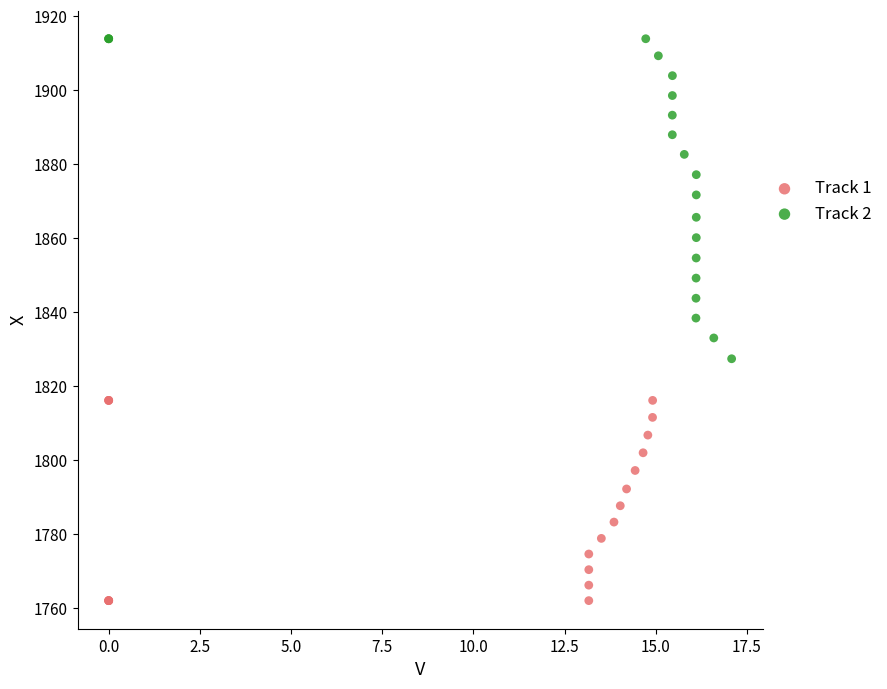

Which series contains the highest Y value?

Track 2